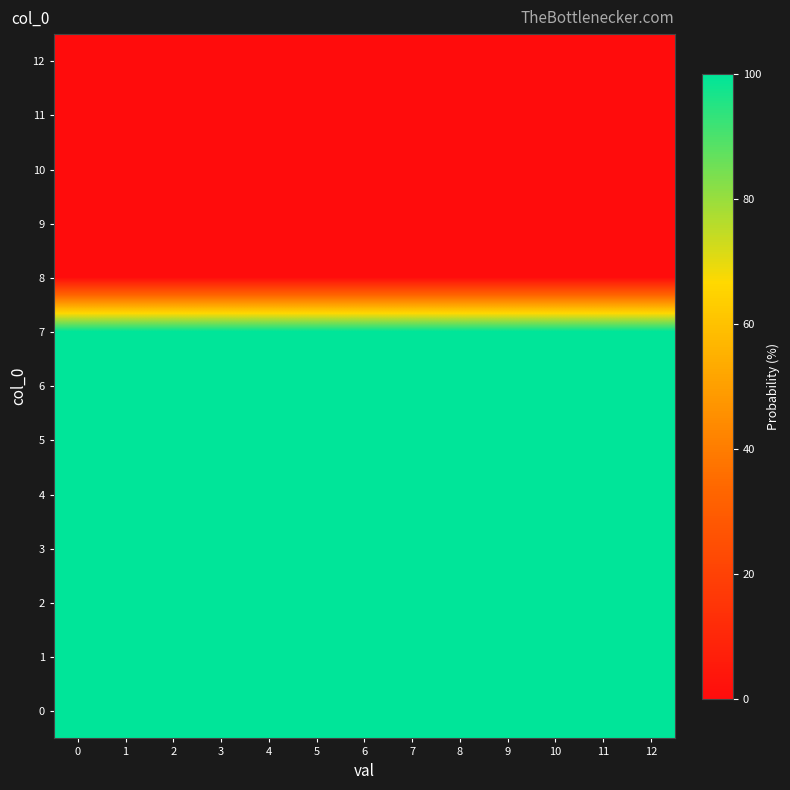

At 3, list the series in order from largest to smallest.

row_0, row_1, row_2, row_3, row_4, row_5, row_6, row_7, row_8, row_9, row_10, row_11, row_12